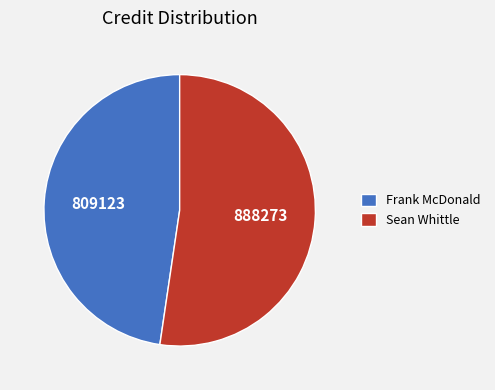

Between Frank McDonald and Sean Whittle, which is larger?

Sean Whittle